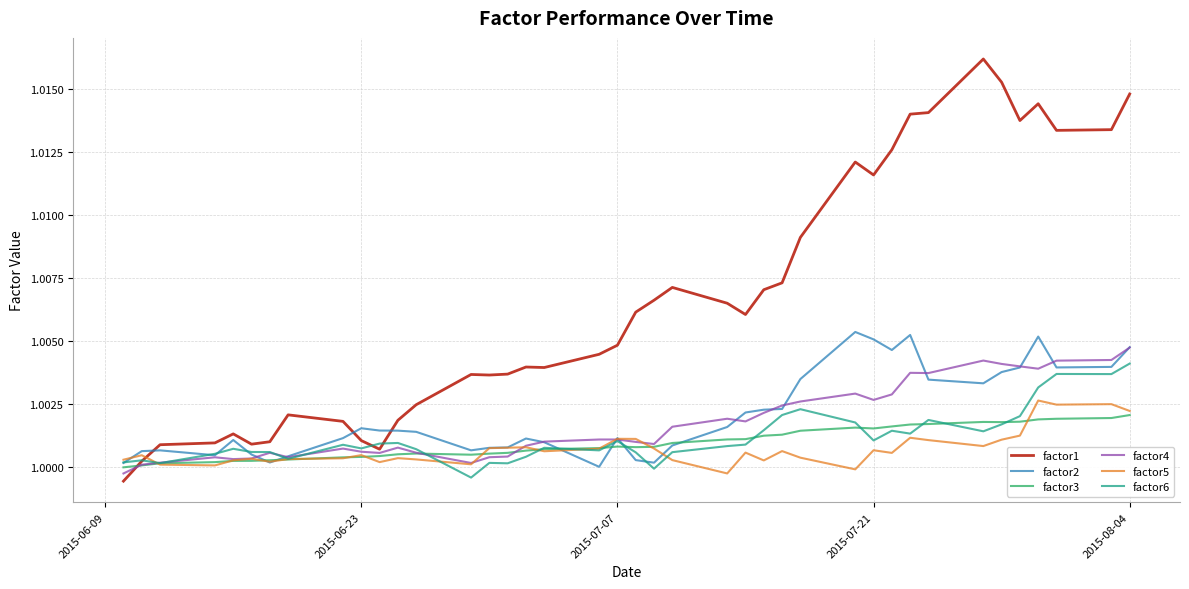

Does the chart have visible grid lines?

Yes